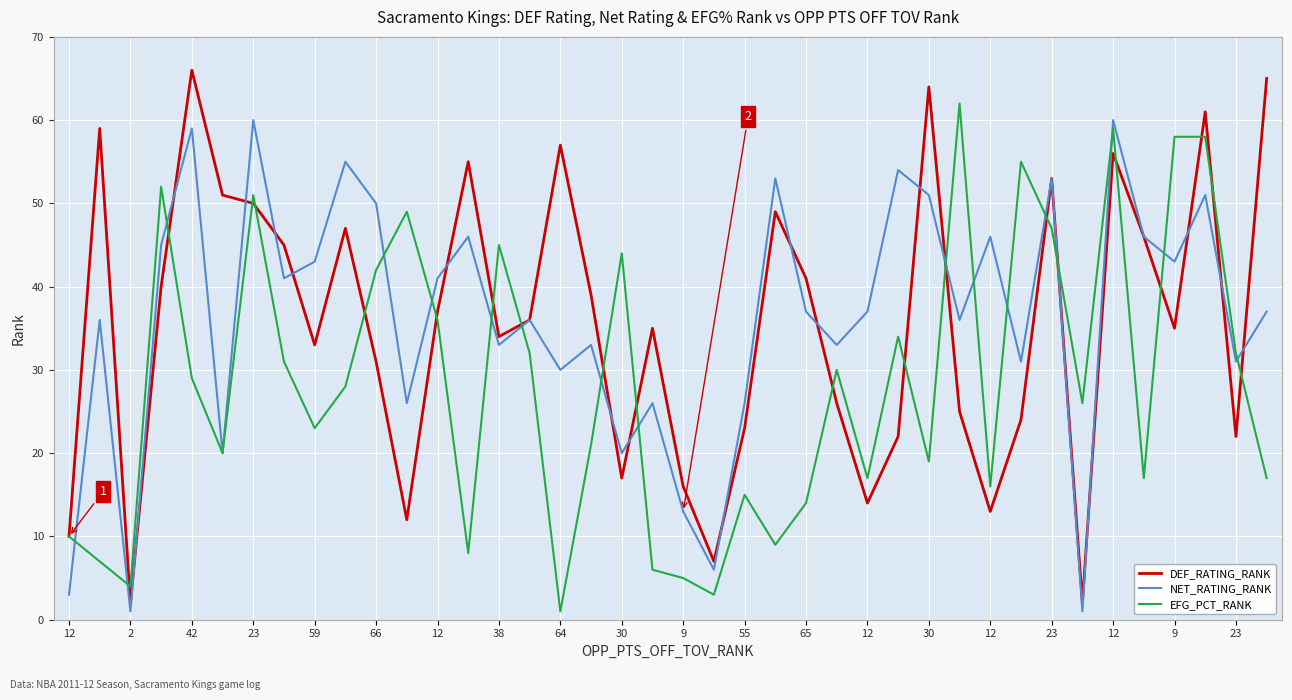

Rank the series by their maximum value, from highest to lowest.

DEF_RATING_RANK, EFG_PCT_RANK, NET_RATING_RANK